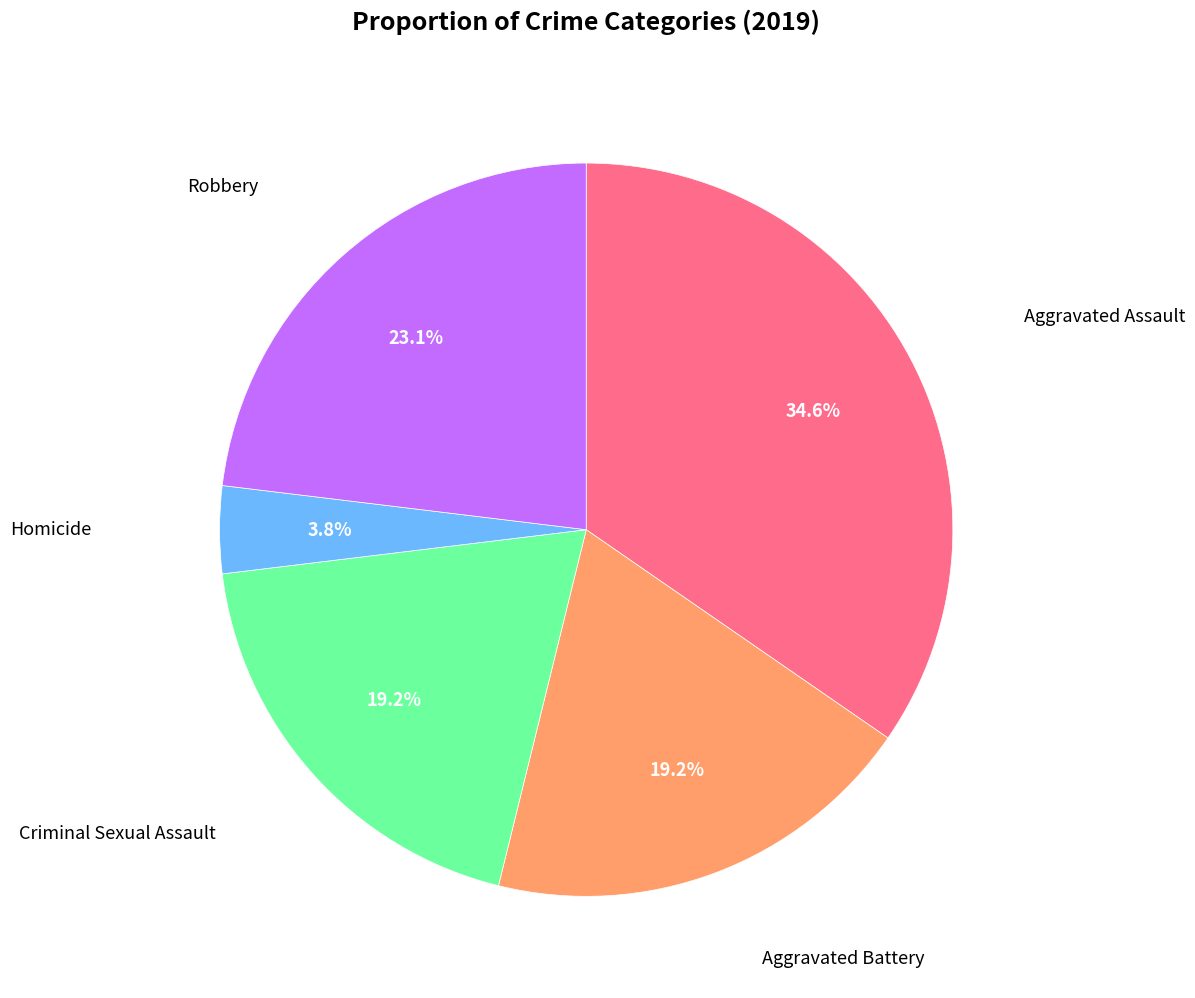

Does any single category account for the majority?

No